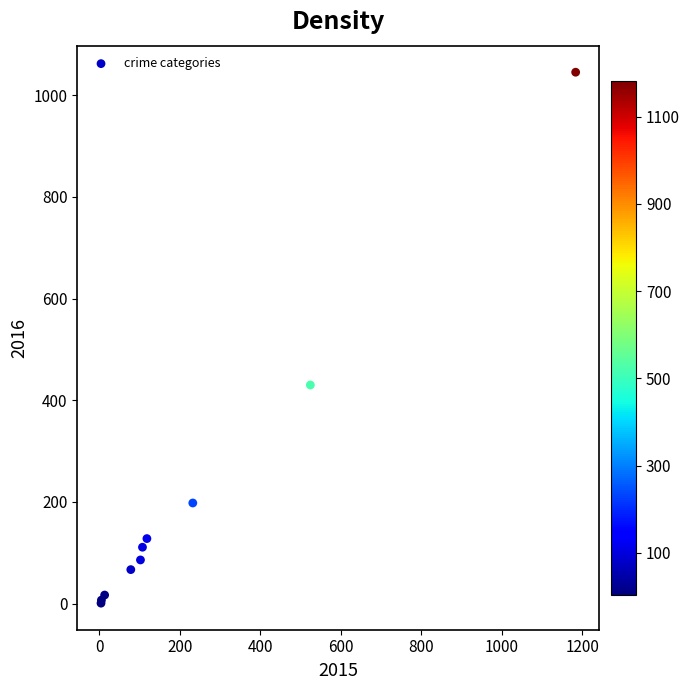

What Y value in the scatter plot is closest to 523?

430